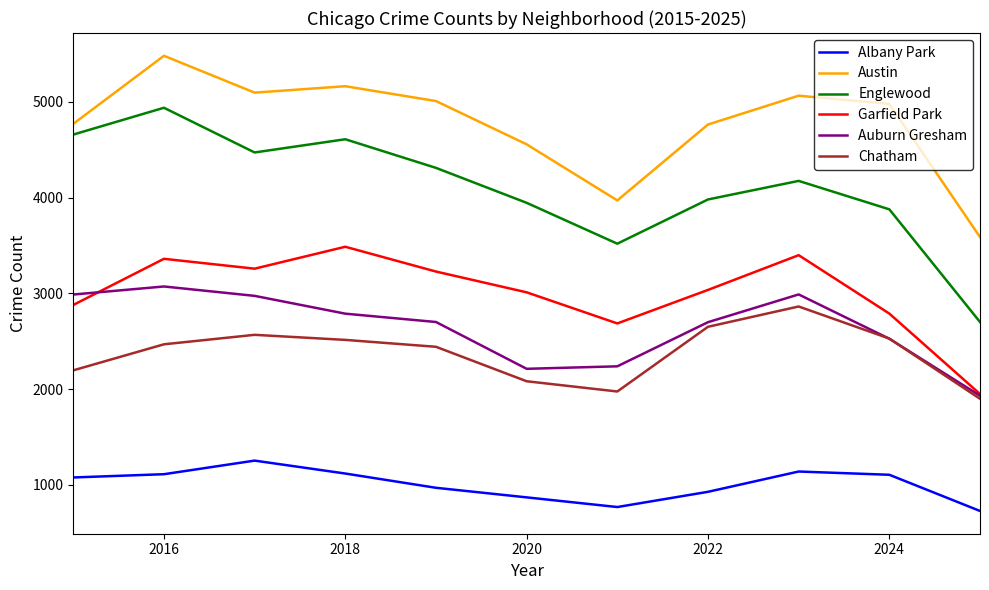

True or false: Albany Park and Chatham intersect in this chart.

False